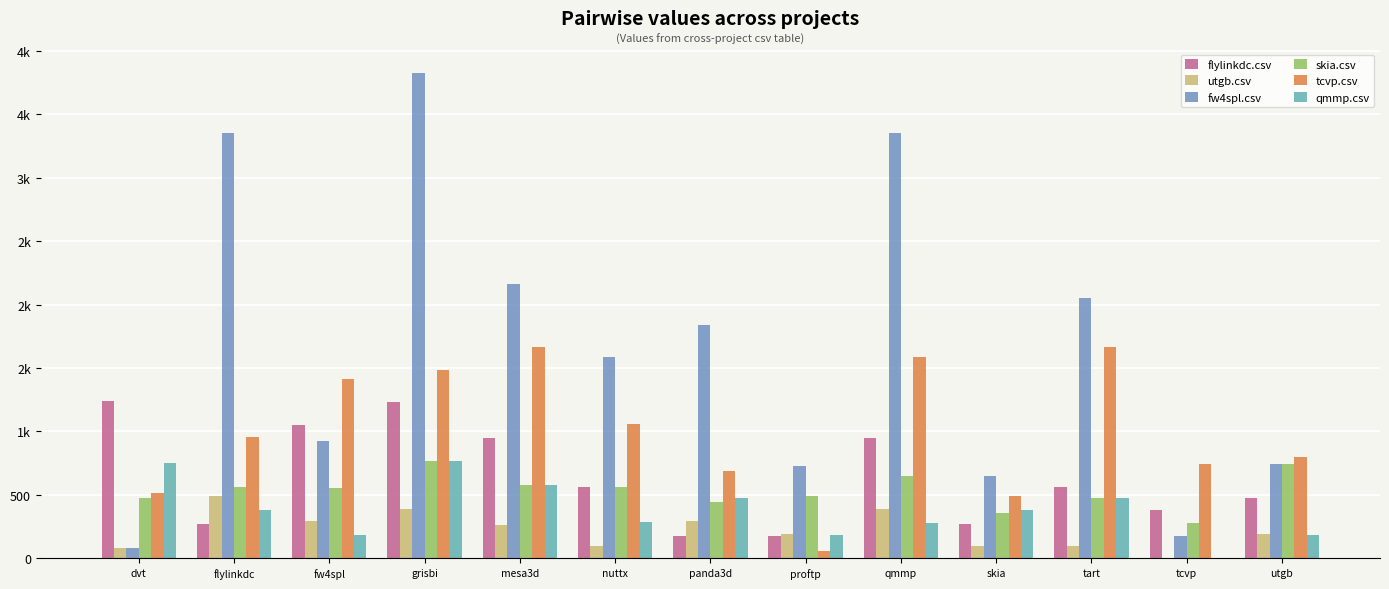

Which label corresponds to the smallest value in the chart?

tcvp